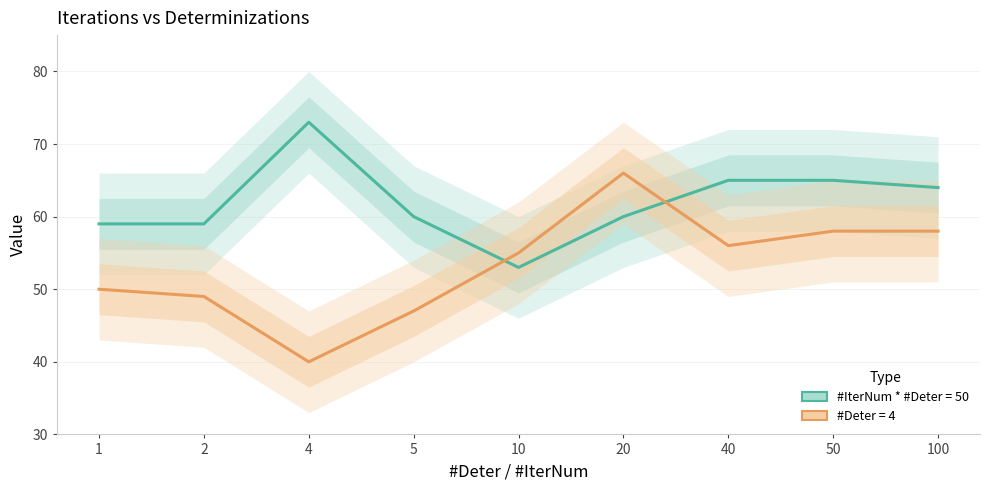

What is the smallest value displayed?

40